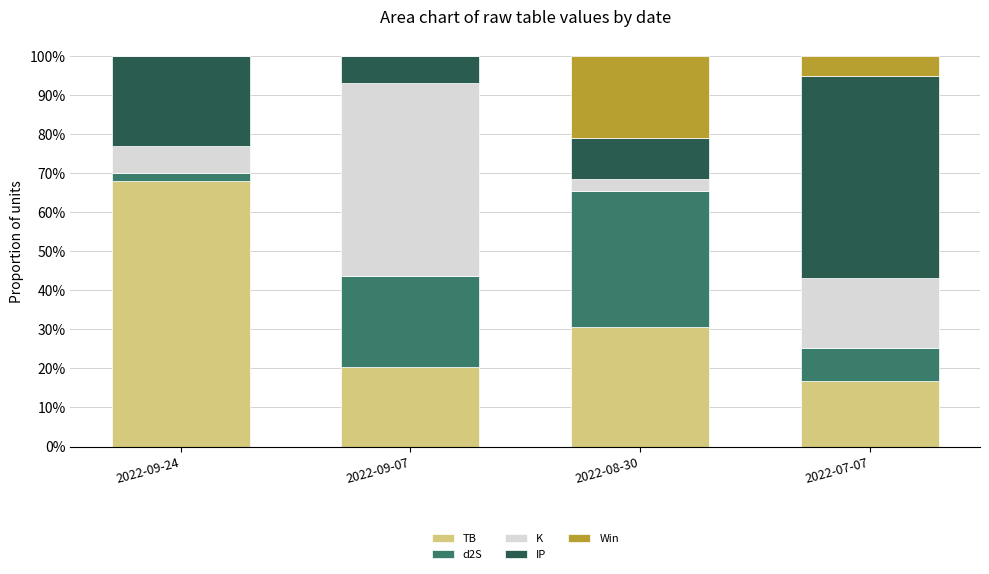

What is the sum of the TB values at 2022-08-30 and 2022-07-07?

0.5